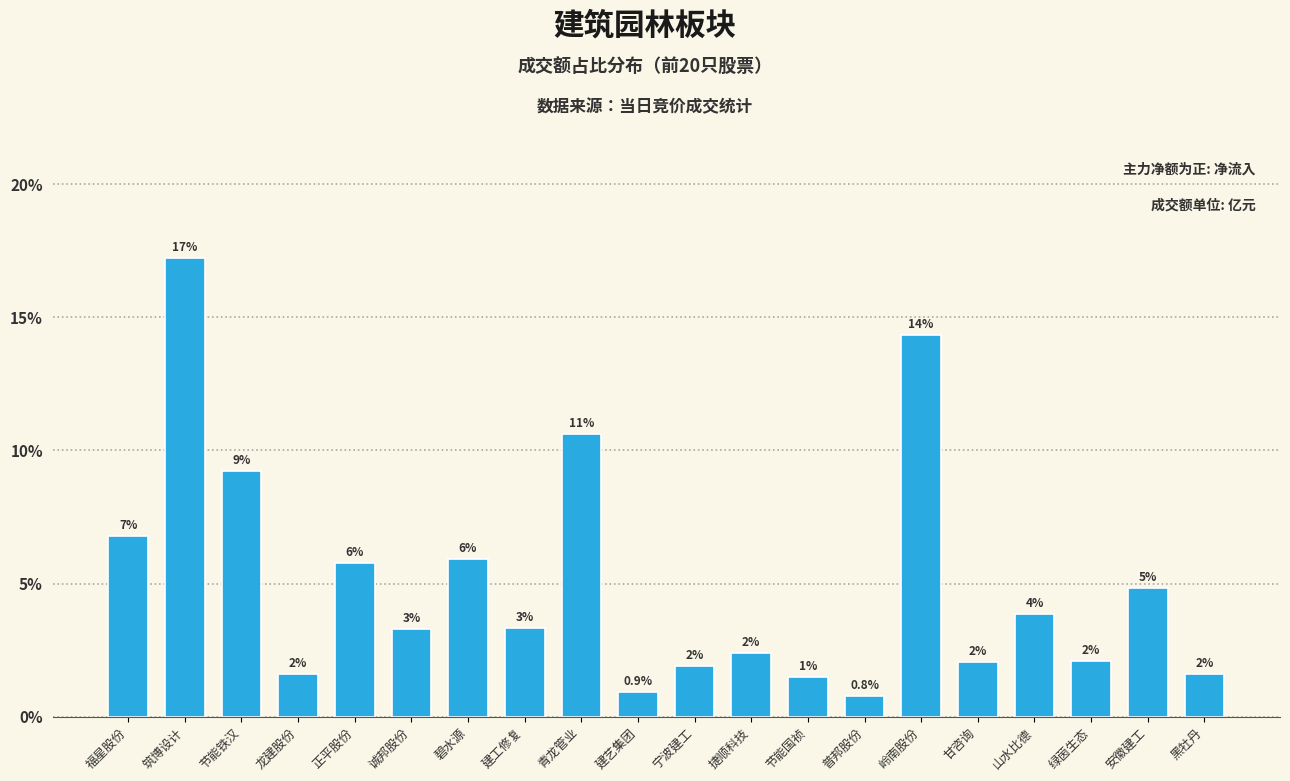

What is the label of the 19th bar from the left?

安徽建工